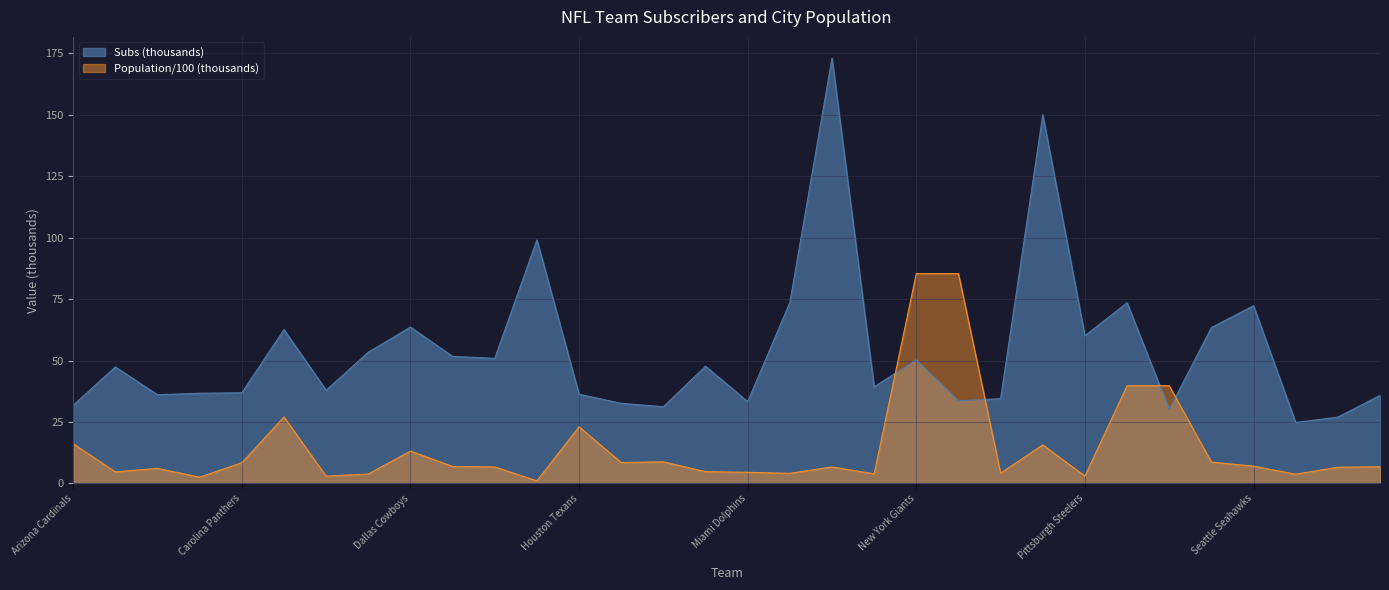

Which category has the lowest value in the Subs series?

Tampa Bay Buccaneers